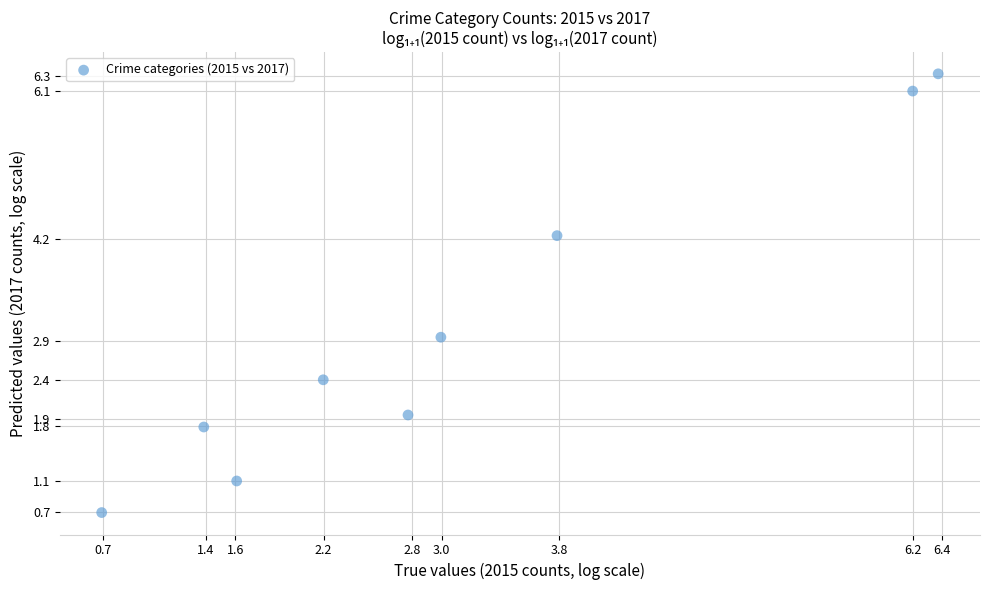

What is the range of Y values (max minus min)?

5.6